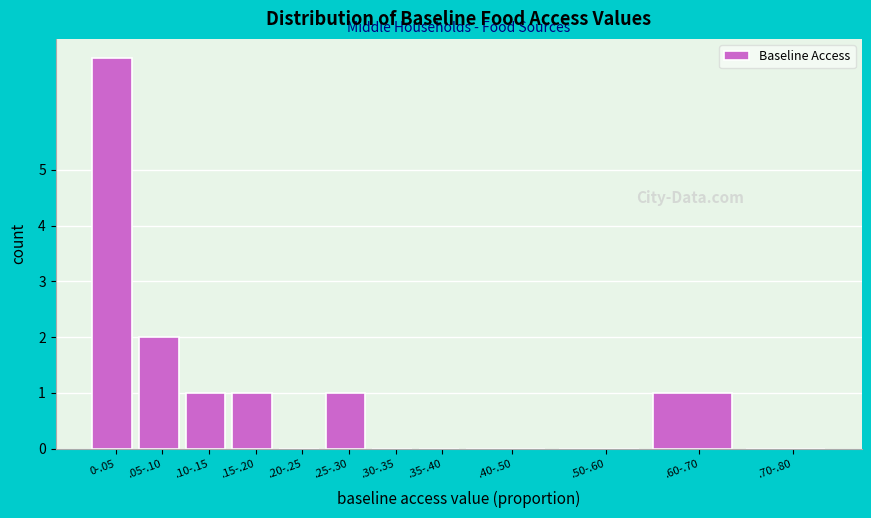

Reading left to right, list all the values displayed in this chart.

0-.05=7	.05-.10=2	.10-.15=1	.15-.20=1	.20-.25=0	.25-.30=1	.30-.35=0	.35-.40=0	.40-.50=0	.50-.60=0	.60-.70=1	.70-.80=0